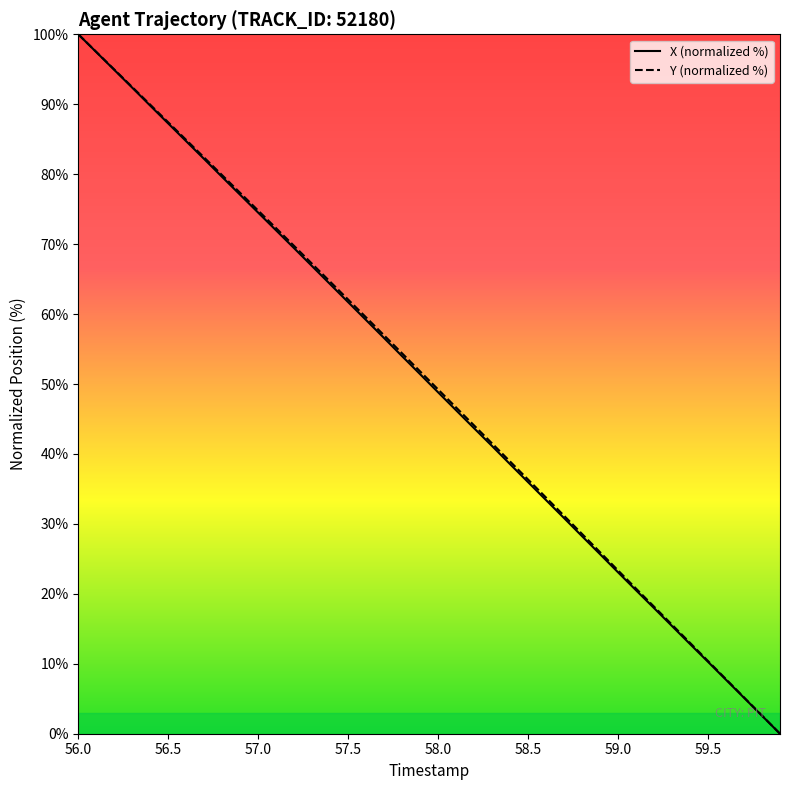

At which category is the sum across all series the highest?

56.0